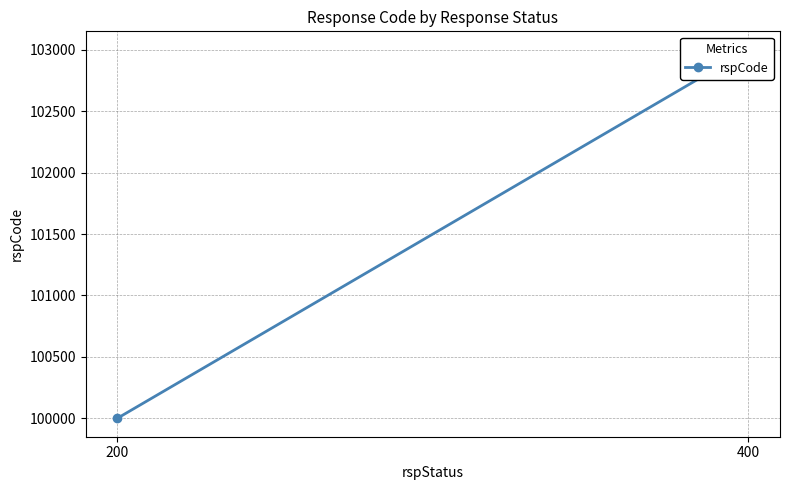

What is the change in value from 200 to 400?

+3000